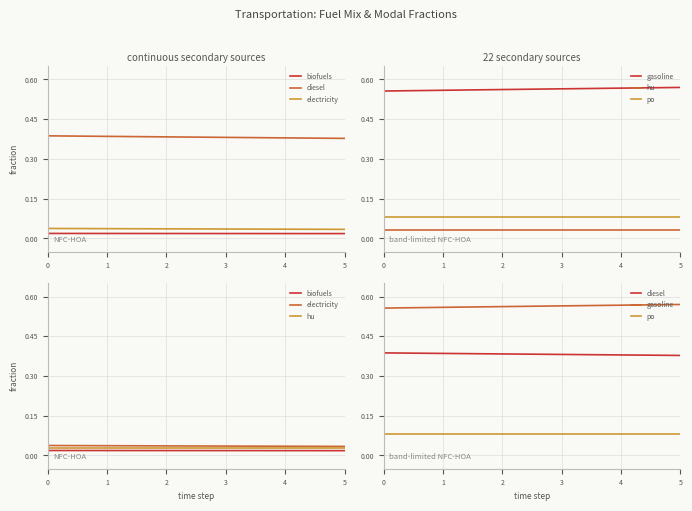

True or false: po has more than 2 interior local peaks.

False